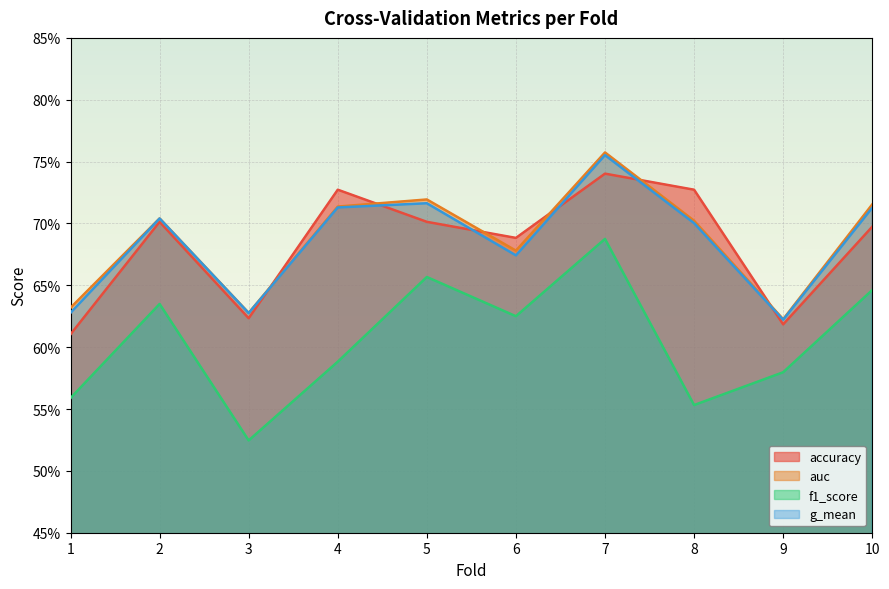

How many interior local peaks does the accuracy series have?

3